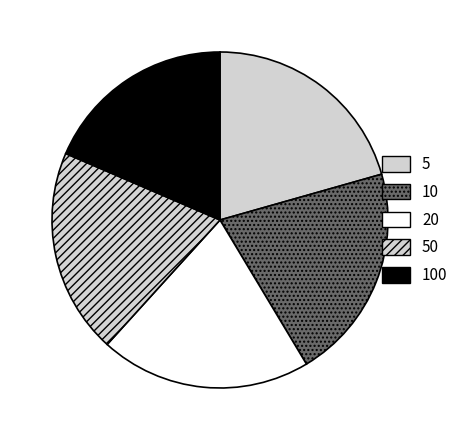

To the nearest percent, what is the difference between the largest and smallest slice percentages?

2%